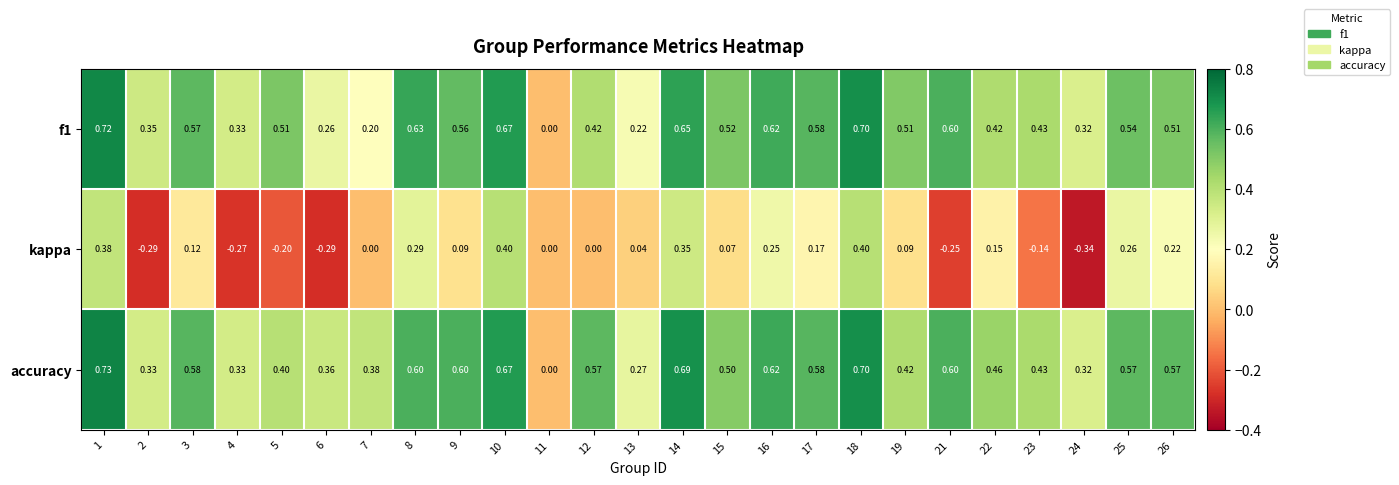

Between 16 and 23, which series saw the biggest shift?

kappa